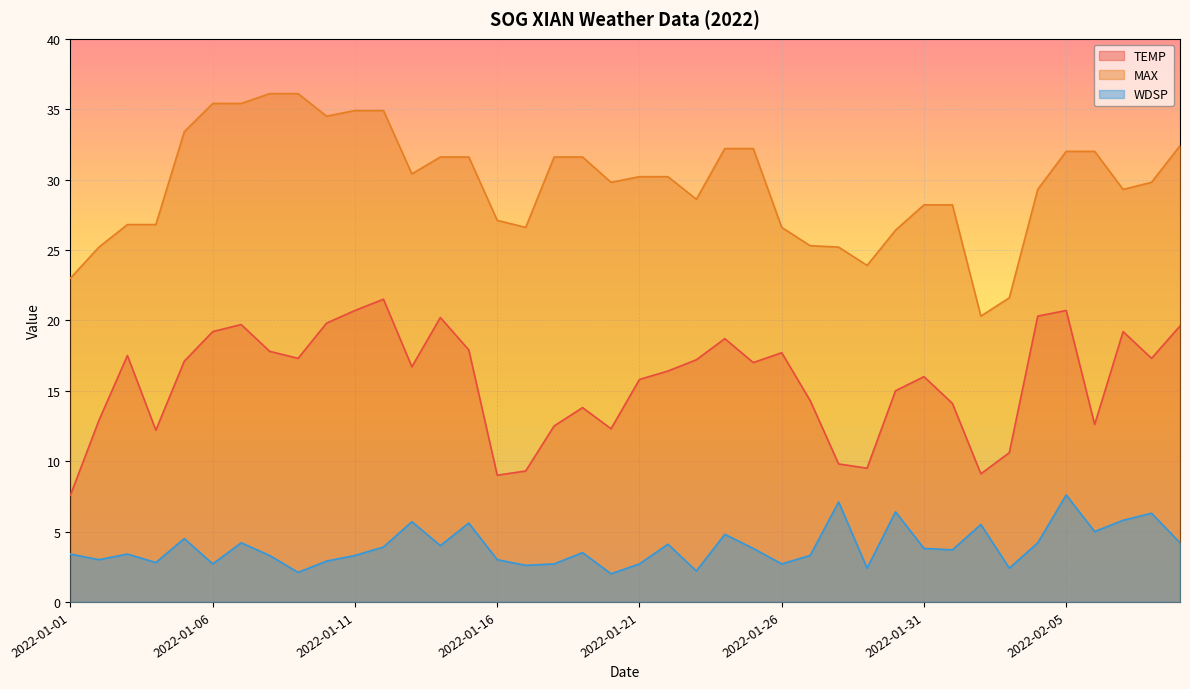

Rank the series at 2022-01-14 from lowest to highest value.

WDSP, TEMP, MAX